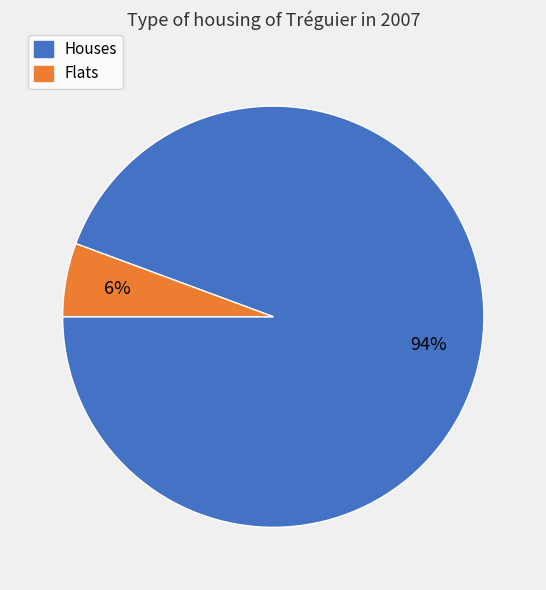

Rank the categories by value from highest to lowest.

Houses, Flats